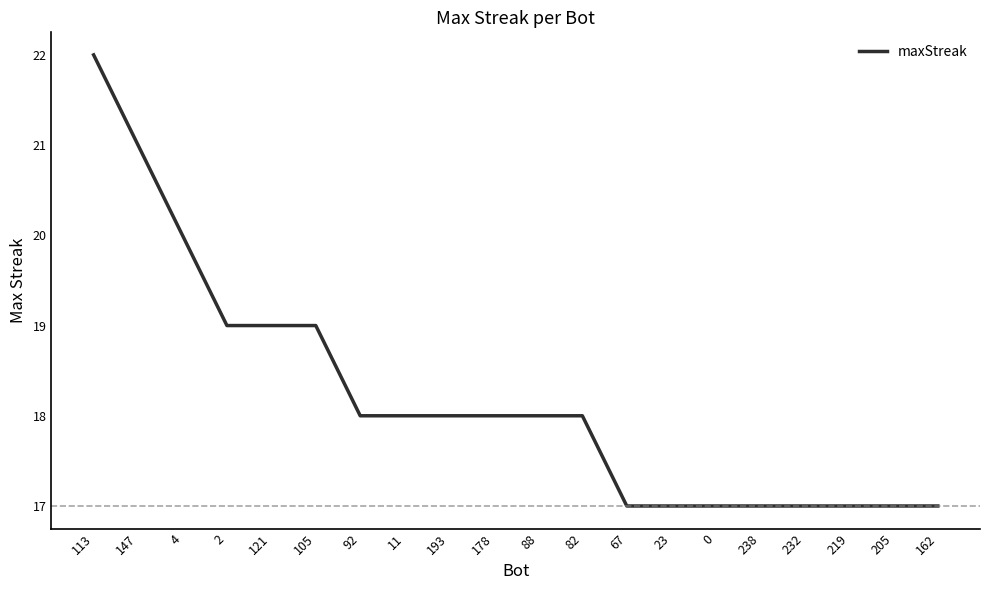

What value does the data have at 113?

22